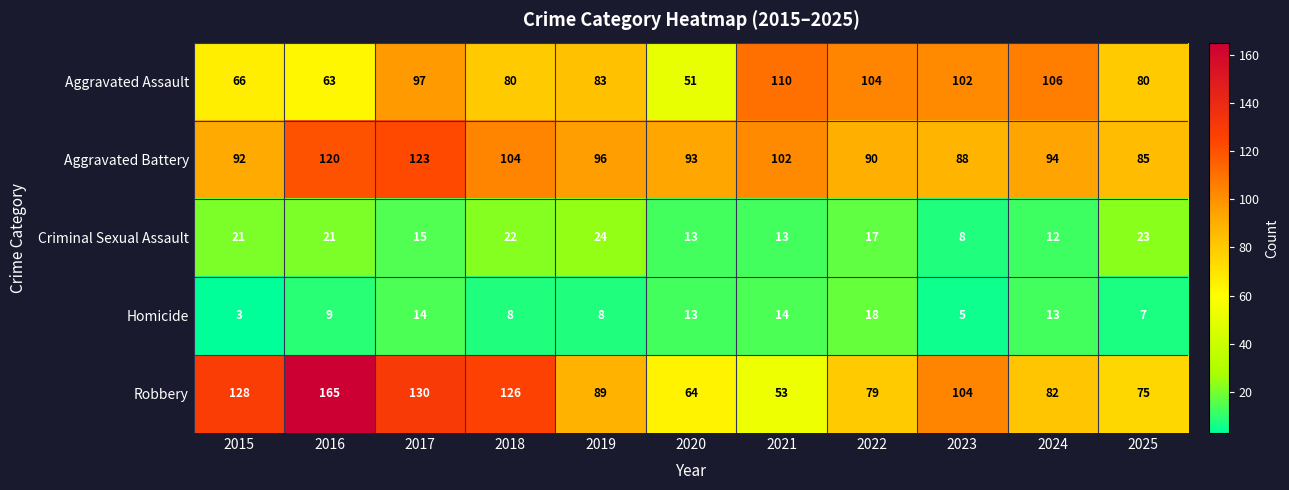

Is it true that Aggravated Battery equals 102 at 2021?

True